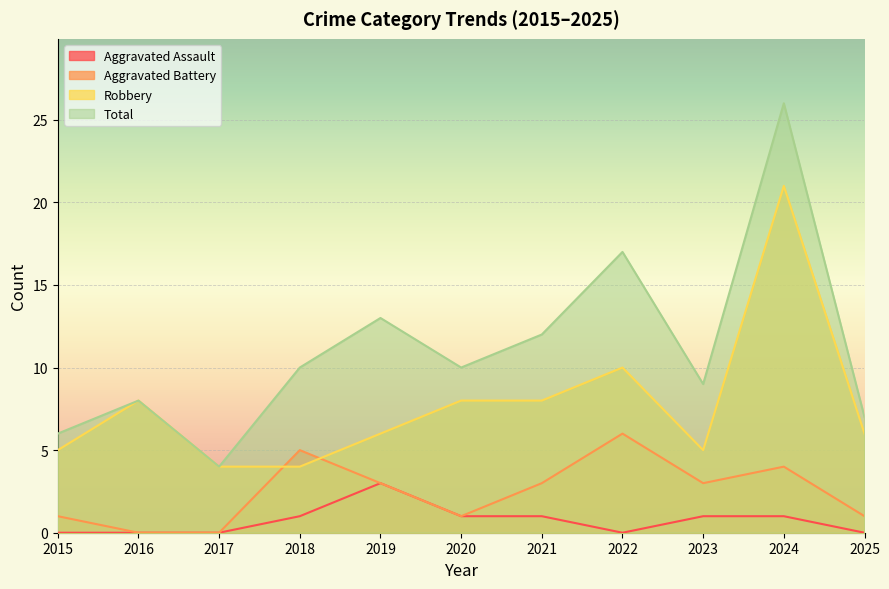

The value of Total at 2016 is 3. True or false?

False